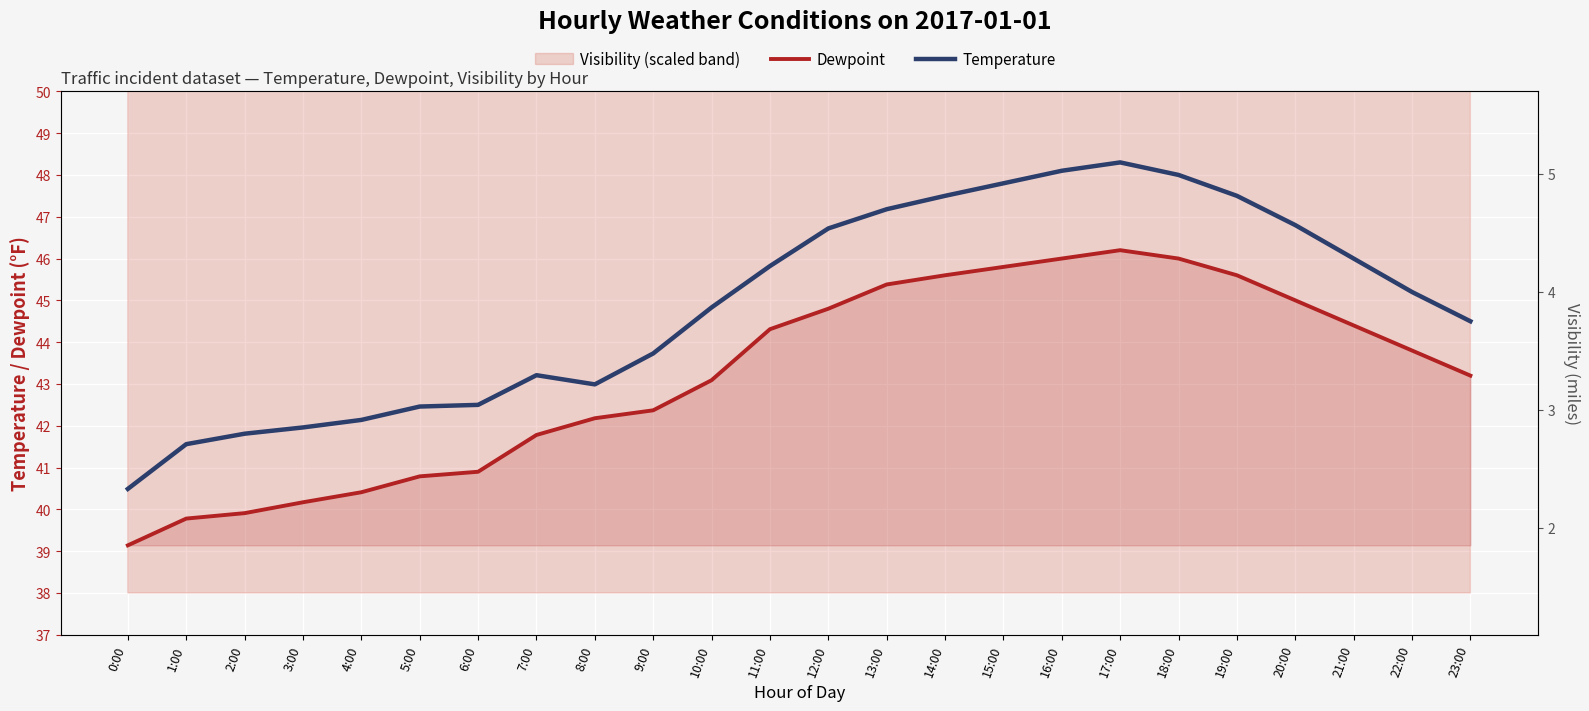

True or false: Temperature and Dewpoint cross at least once.

False